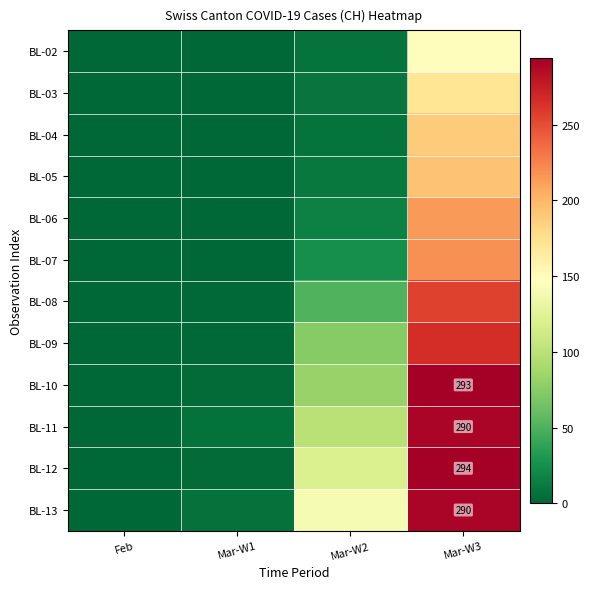

The value of BL-10 at Mar-W3 is 482. True or false?

False